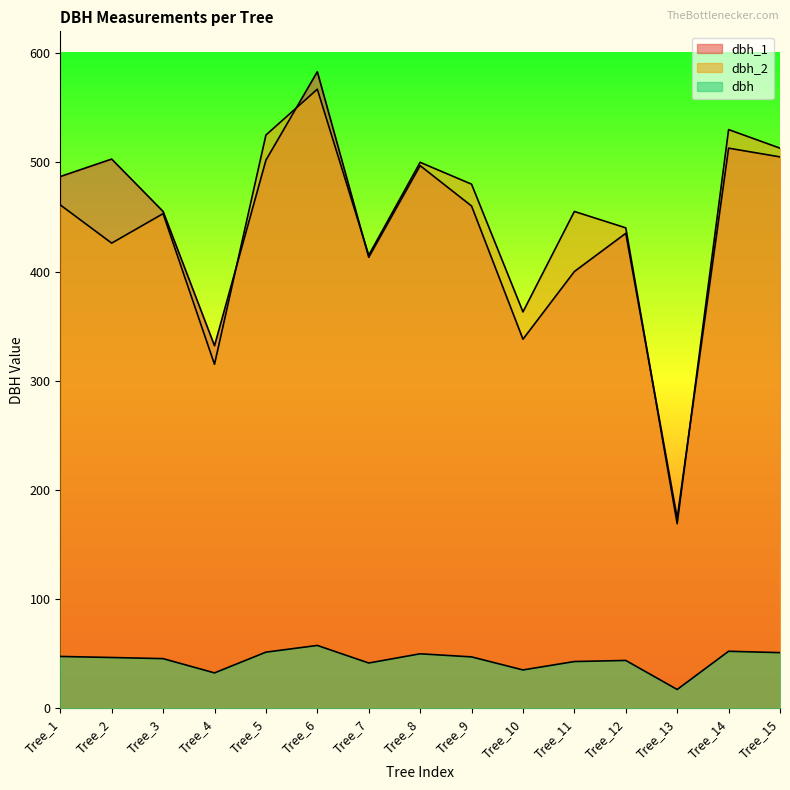

The value of dbh_1 at Tree_14 is 513.0. True or false?

True